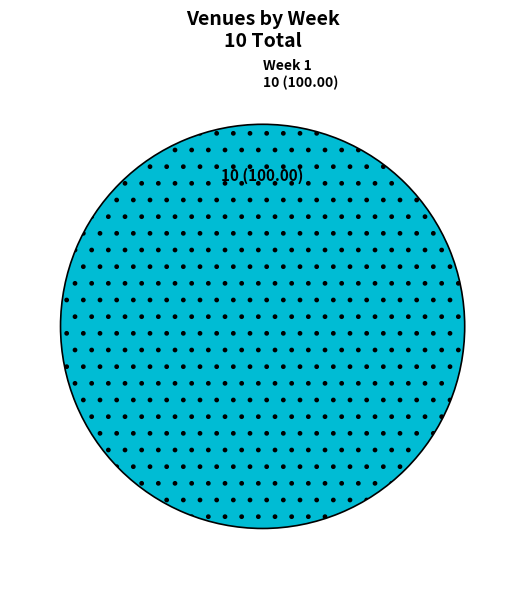

Does Week 1 account for over 50% of the chart?

Yes